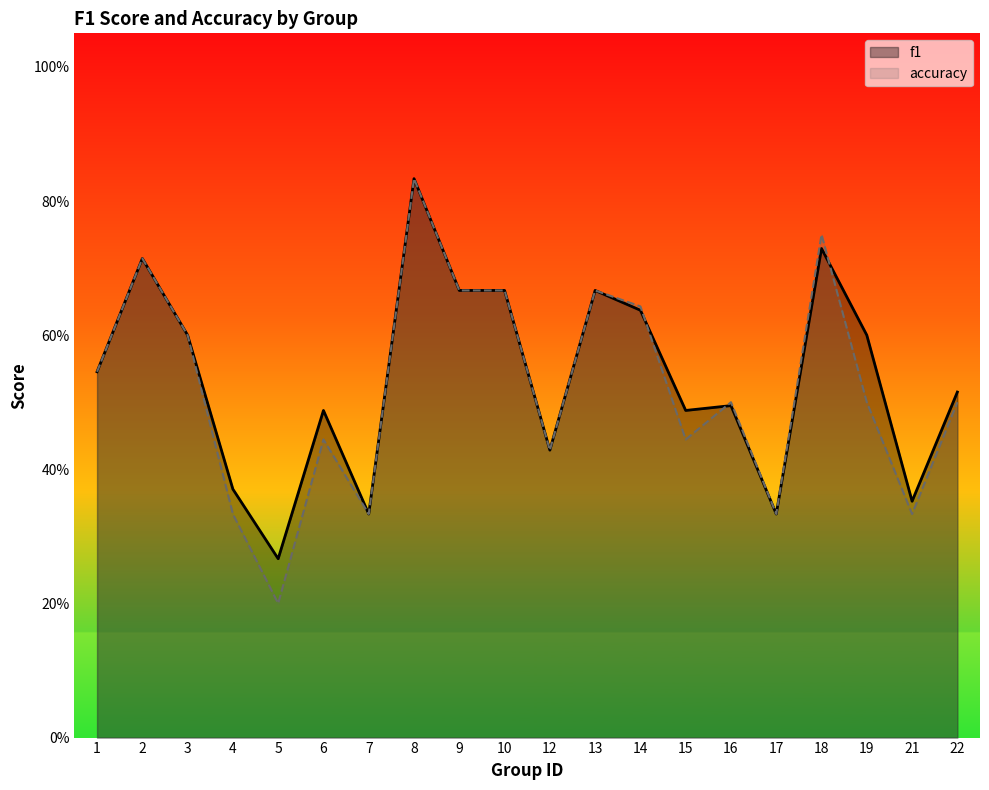

True or false: f1 has more than 0 interior local peaks.

True